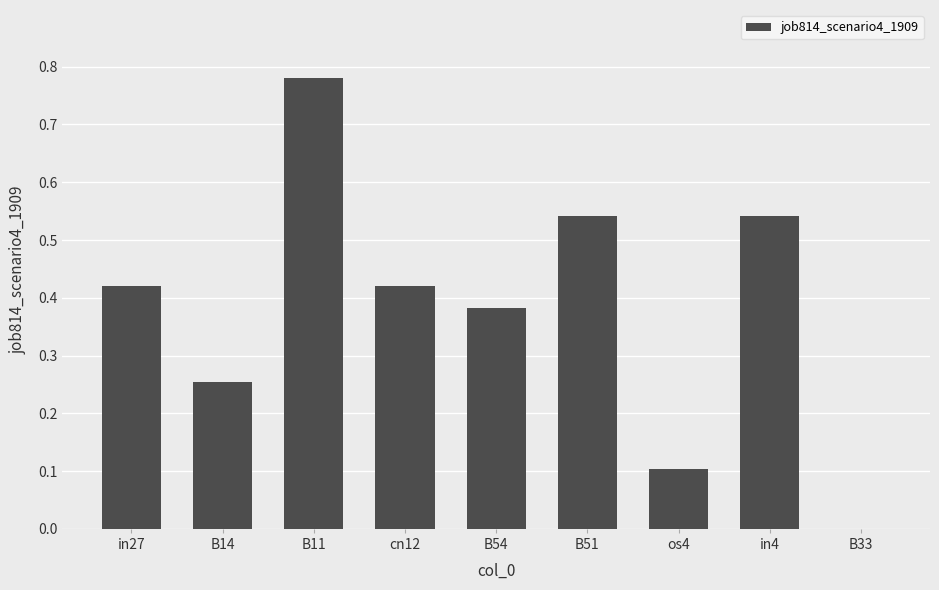

Between B51 and B14, which is larger?

B51